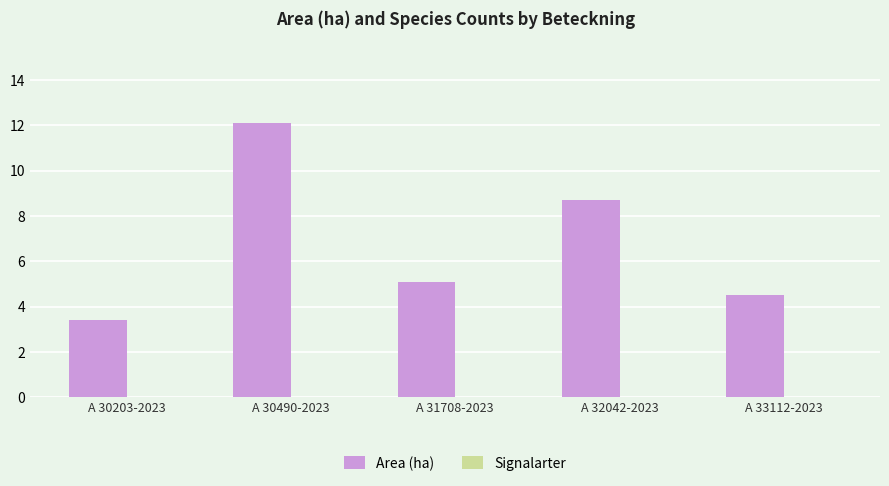

Between A 32042-2023 and A 31708-2023, which is larger?

A 32042-2023